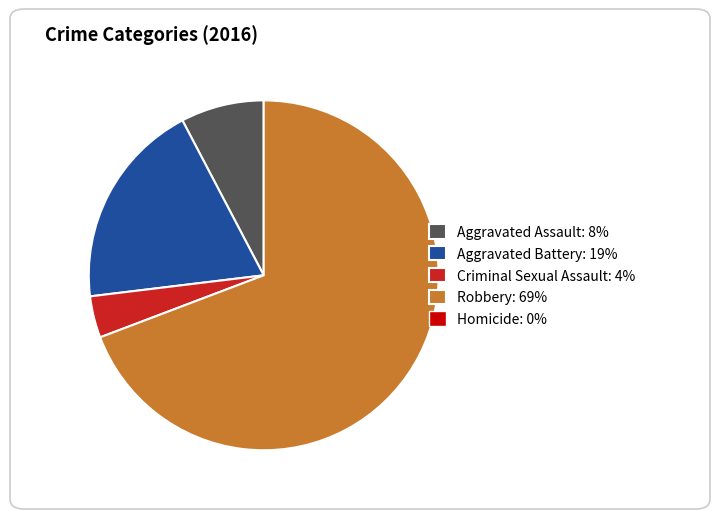

Count the number of slices in the pie.

4